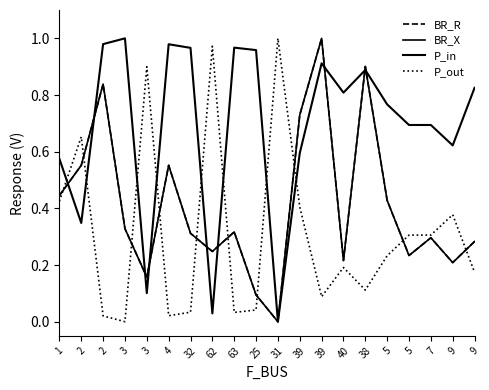

The BR_R series shows 0.3 at 32. True or false?

True